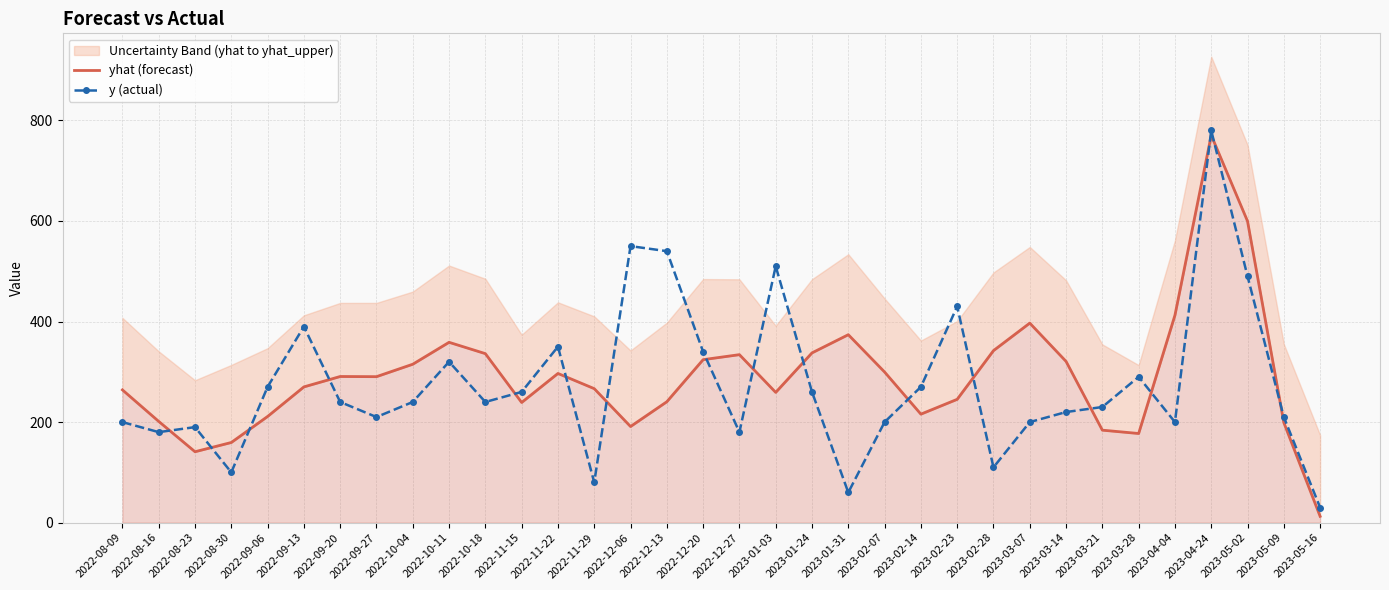

What is the sum of all y (actual) values?

9370